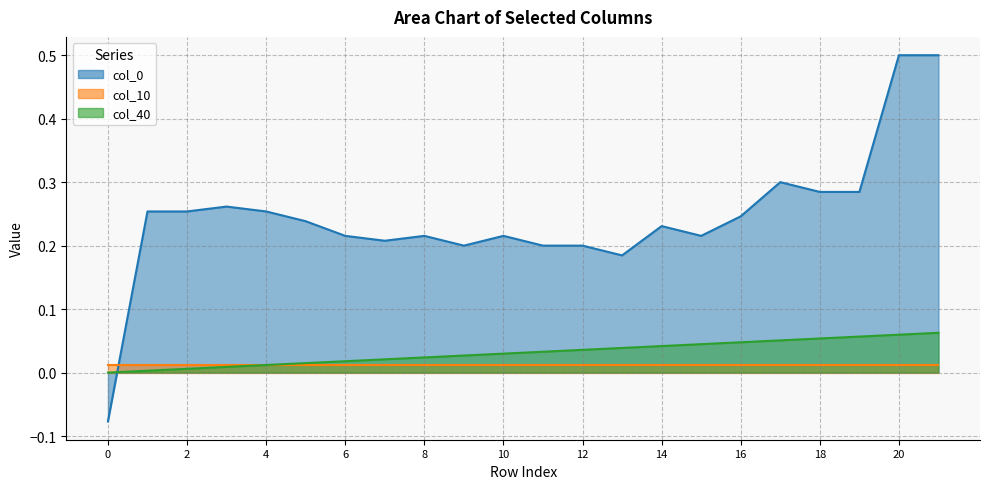

True or false: col_0 has more than 1 points higher than both neighbors.

True